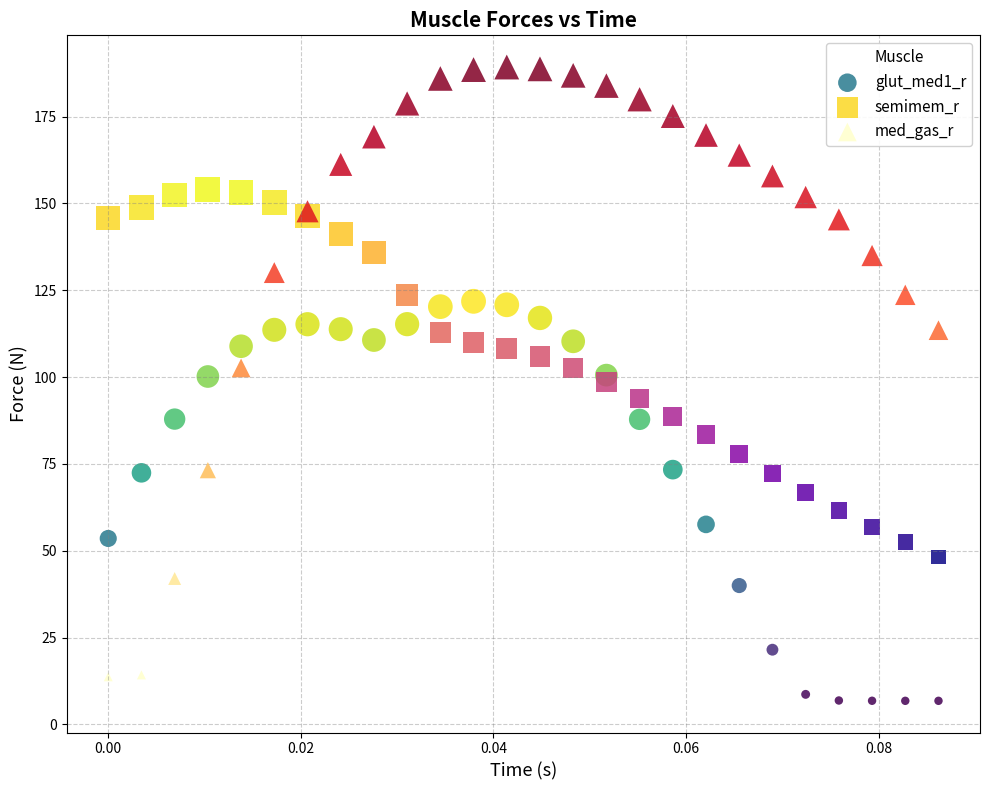

Which series reaches the minimum Y coordinate?

glut_med1_r